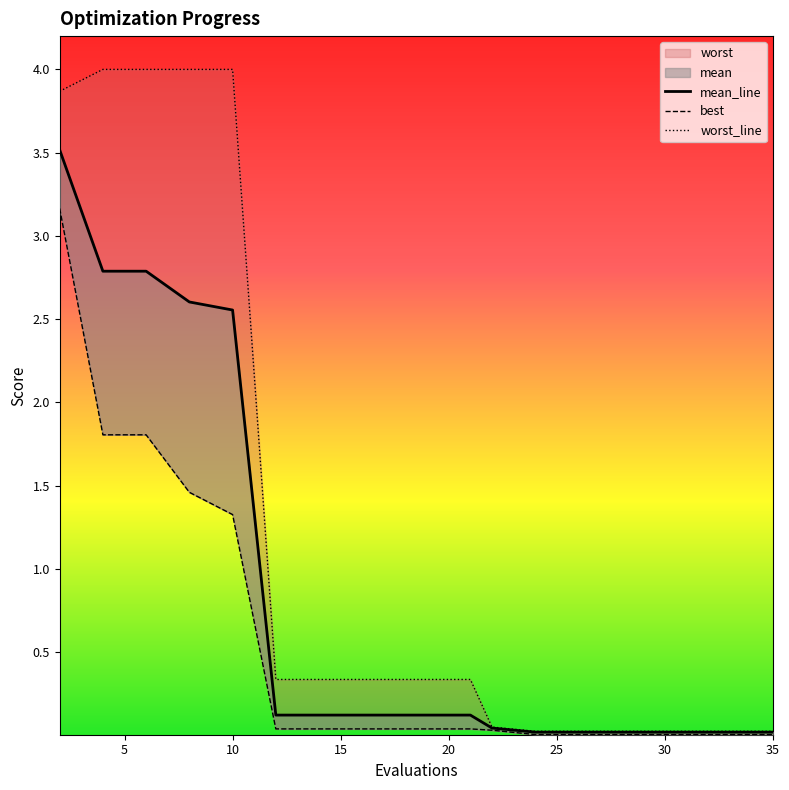

How many lines are shown in the chart?

3